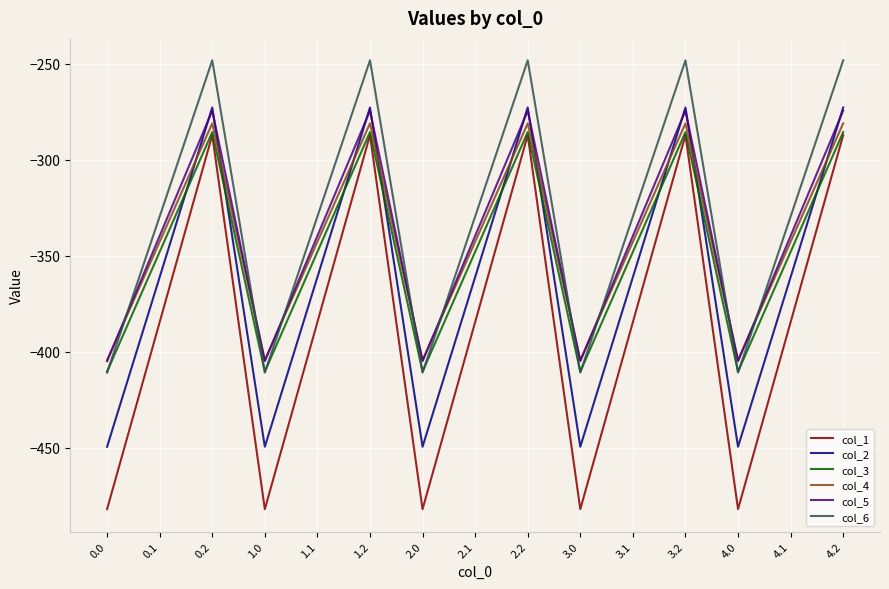

In col_6, how many points are higher than both neighbors (excluding endpoints)?

4